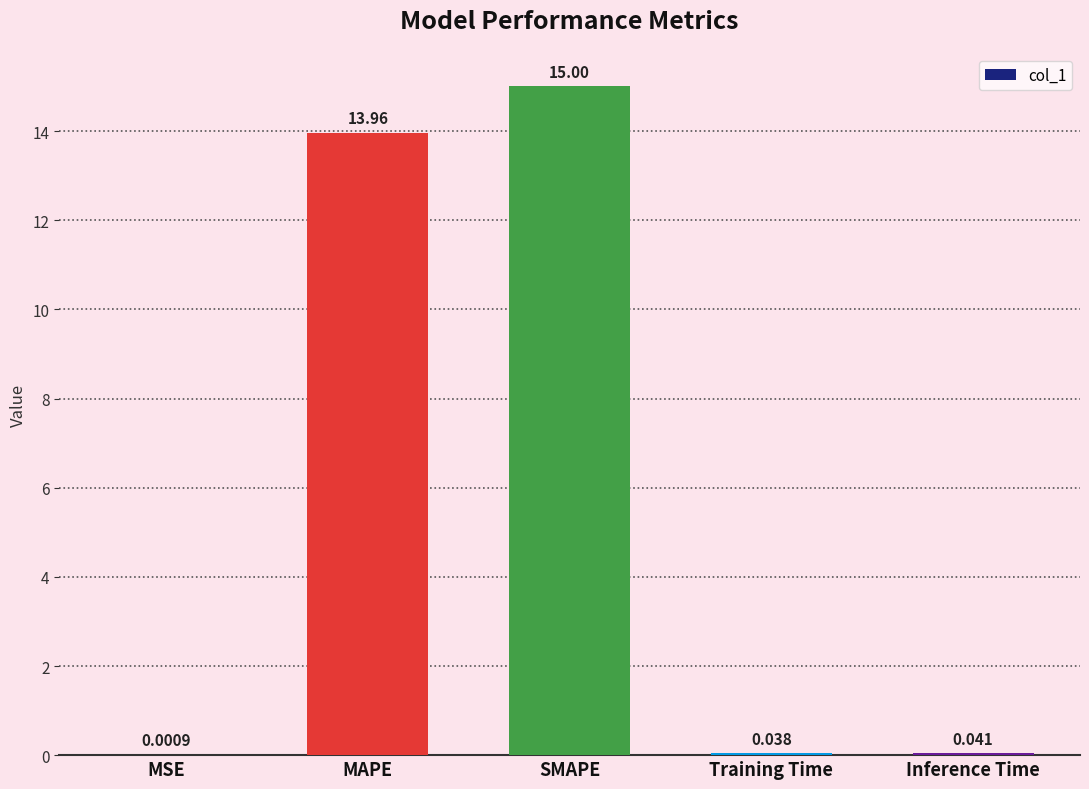

Between MAPE and Inference Time, which is larger?

MAPE